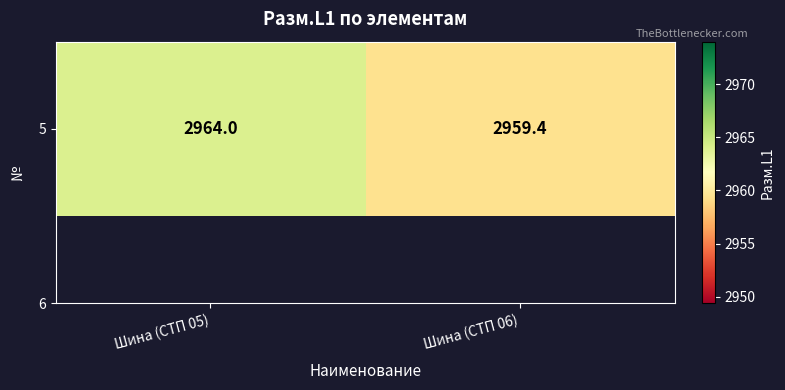

Rank the categories by value from highest to lowest.

Шина (СТП 05), Шина (СТП 06)